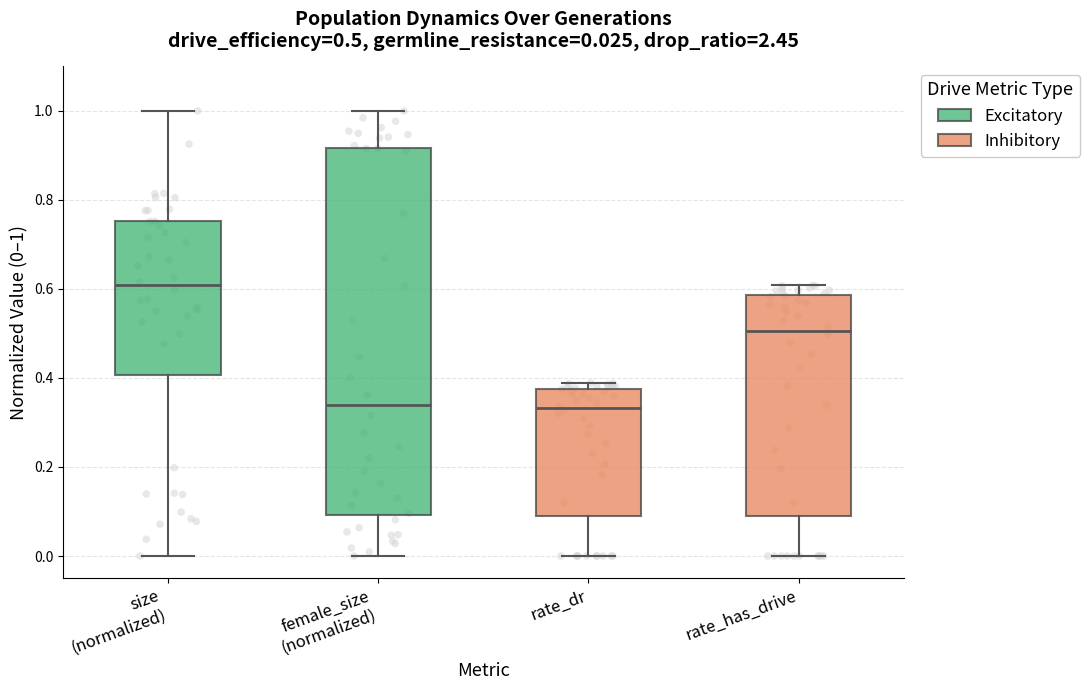

Which box's median line is the highest?

size (normalized)